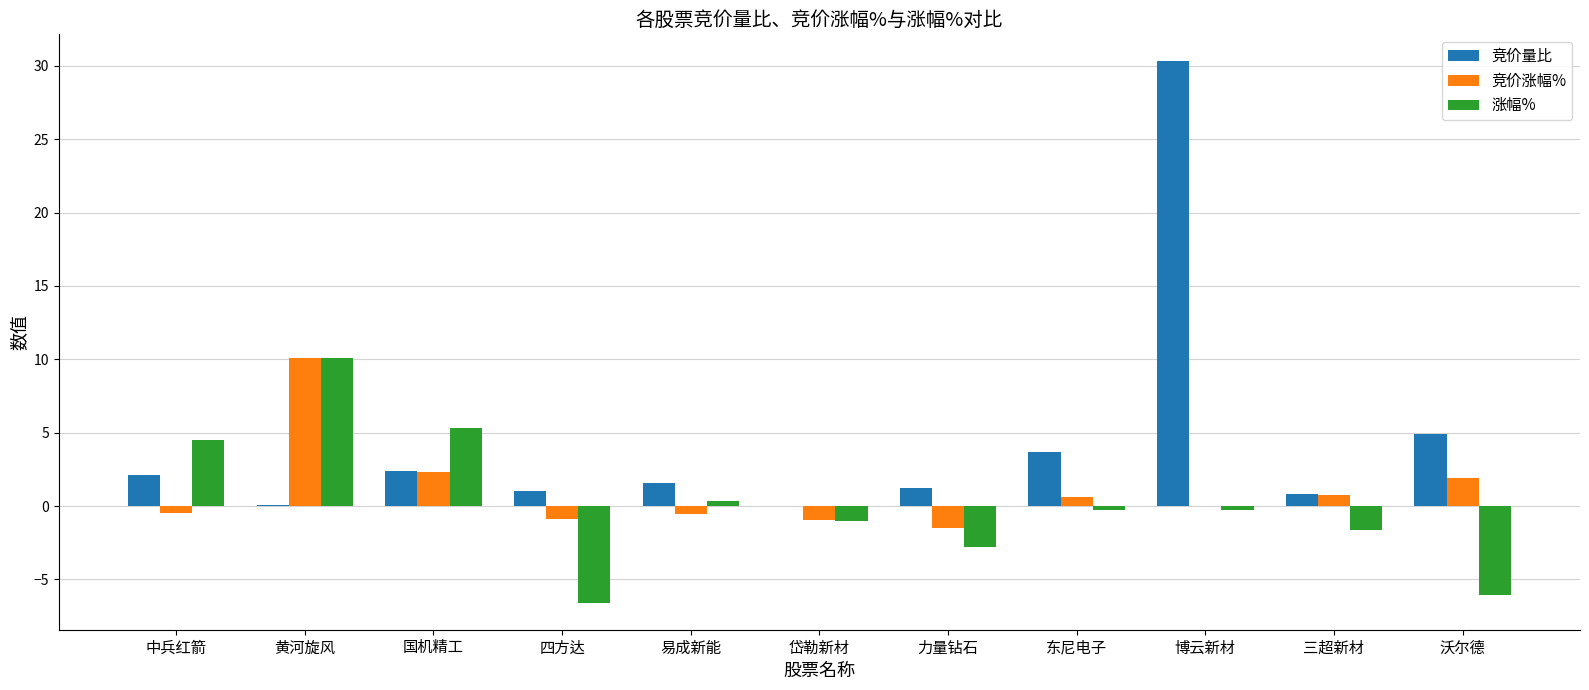

Which series has the largest total across all categories?

竞价量比